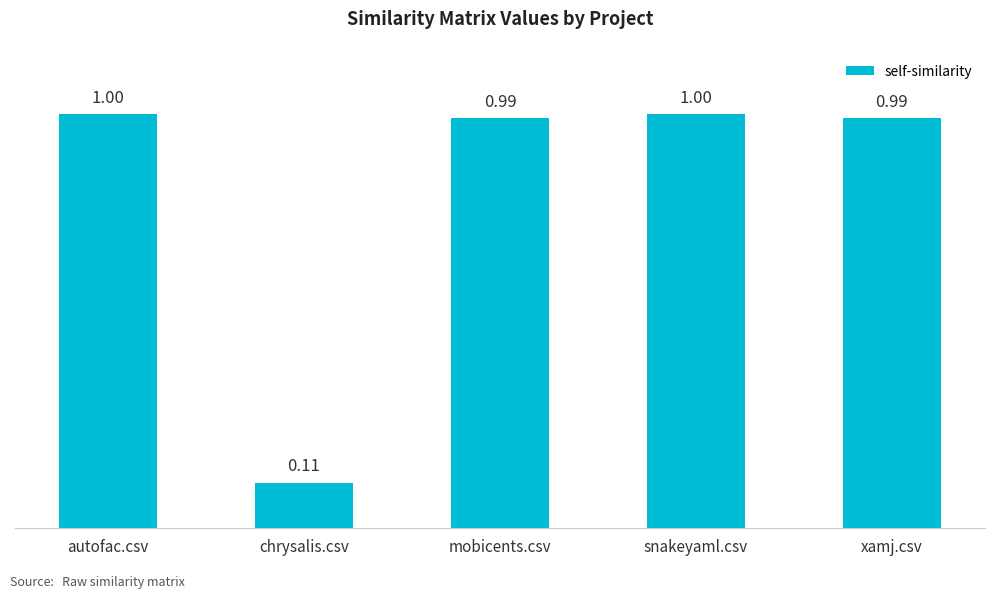

Between xamj.csv and chrysalis.csv, which is larger?

xamj.csv